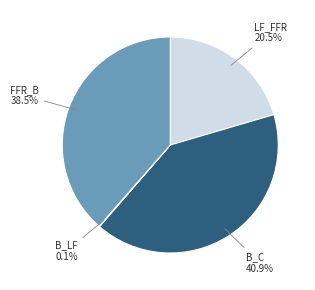

Which has a higher value, B_C or LF_FFR?

B_C